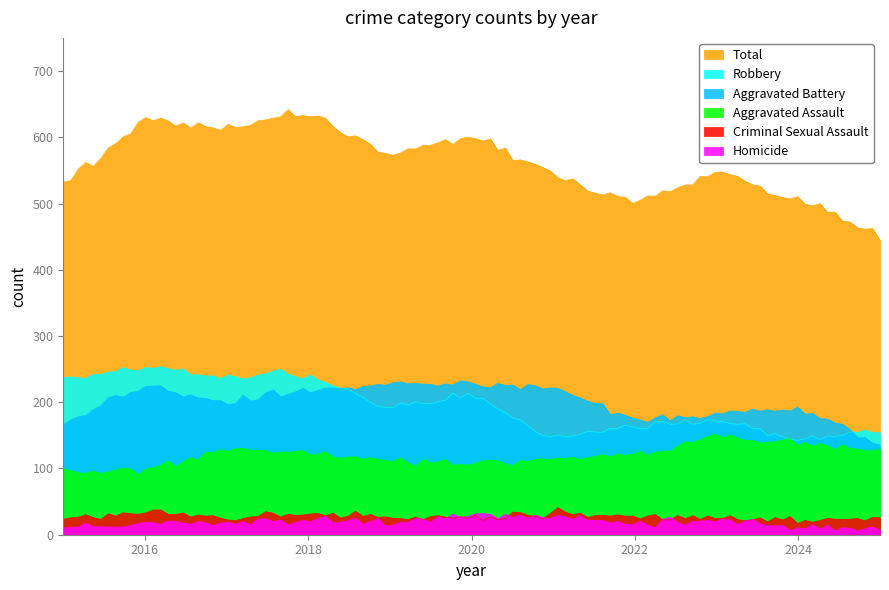

Reading left to right, what are all the values shown in this chart?

Aggravated Assault: 95	98	128	124	109	110	113	122	148	139	128
Aggravated Battery: 167	226	201	217	228	226	223	174	180	190	137
Criminal Sexual Assault: 24	32	27	31	25	26	34	26	24	24	24
Homicide: 9	18	18	23	18	30	28	16	23	10	8
Robbery: 236	252	239	242	191	212	145	163	173	145	156
Total: 531	626	613	637	571	604	543	501	548	508	453